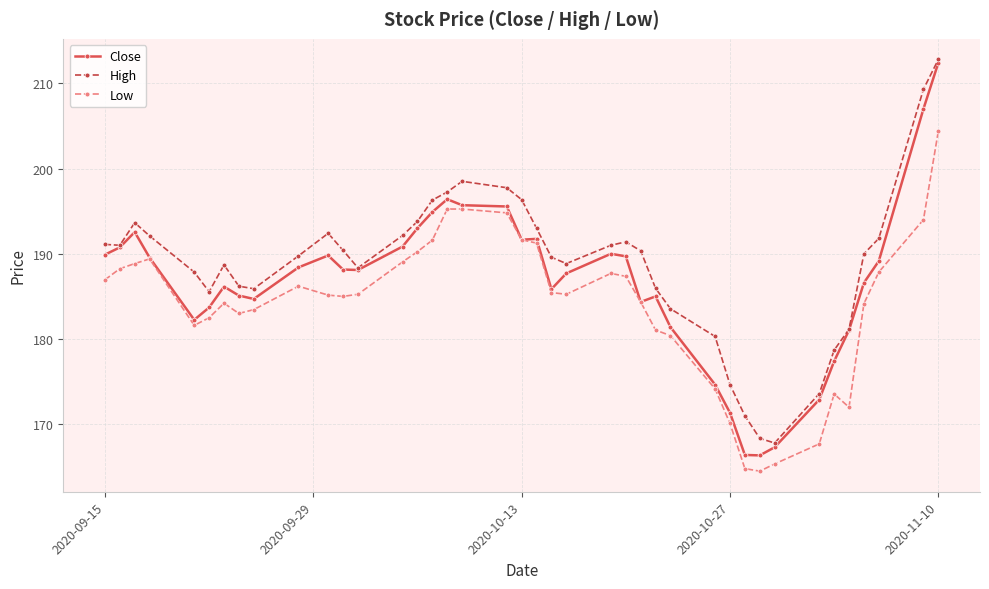

Which series has the widest spread of values?

Close